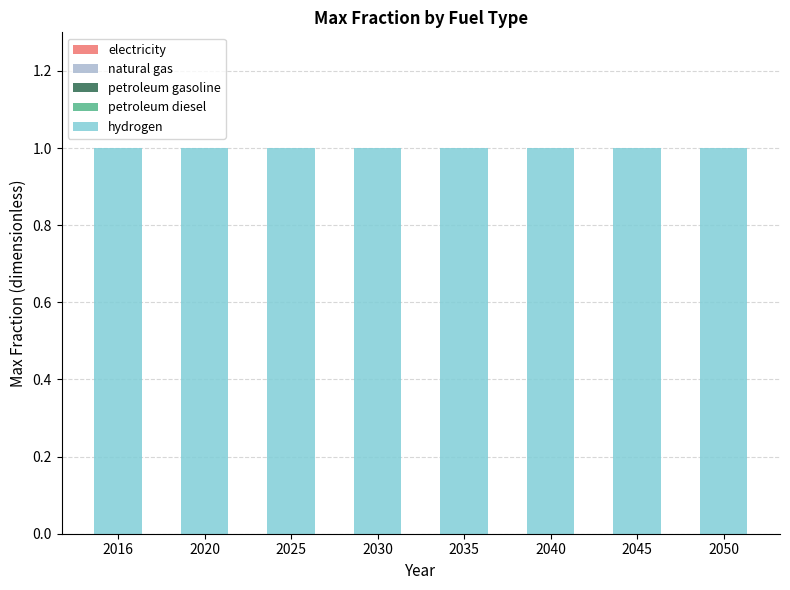

Reading left to right, extract all data points from this chart.

electricity: 0	0	0	0	0	0	0	0
natural gas: 0	0	0	0	0	0	0	0
petroleum gasoline: 0	0	0	0	0	0	0	0
petroleum diesel: 0	0	0	0	0	0	0	0
hydrogen: 1	1	1	1	1	1	1	1